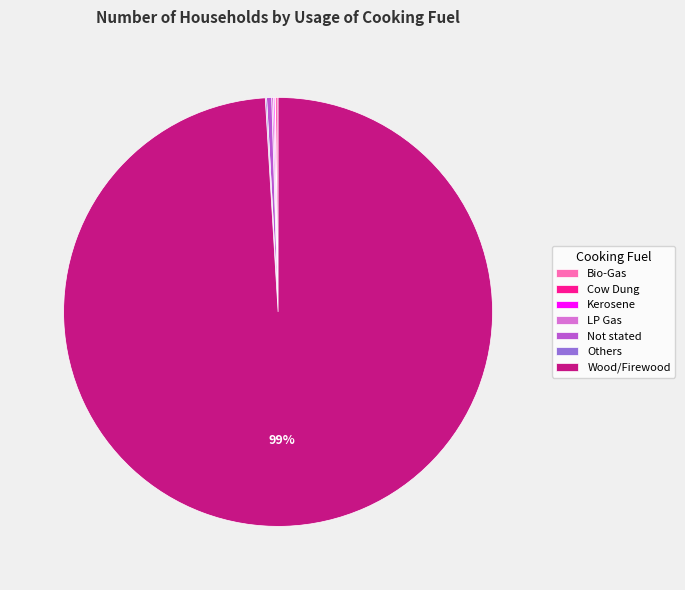

Is it true that Wood/Firewood is 99% of the pie?

True